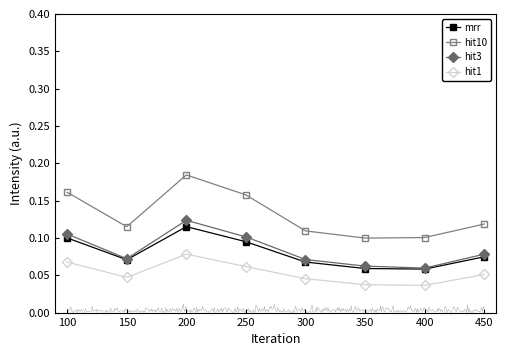

In mrr, how many points are lower than both neighbors (excluding endpoints)?

2